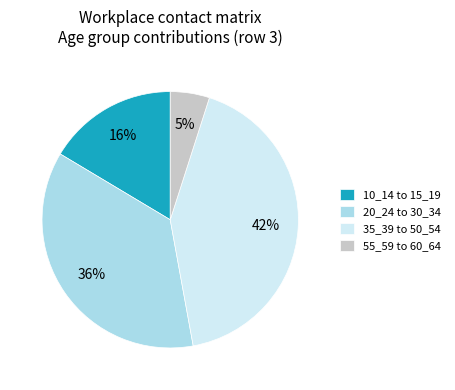

Which has a higher value, 55_59 to 60_64 or 20_24 to 30_34?

20_24 to 30_34